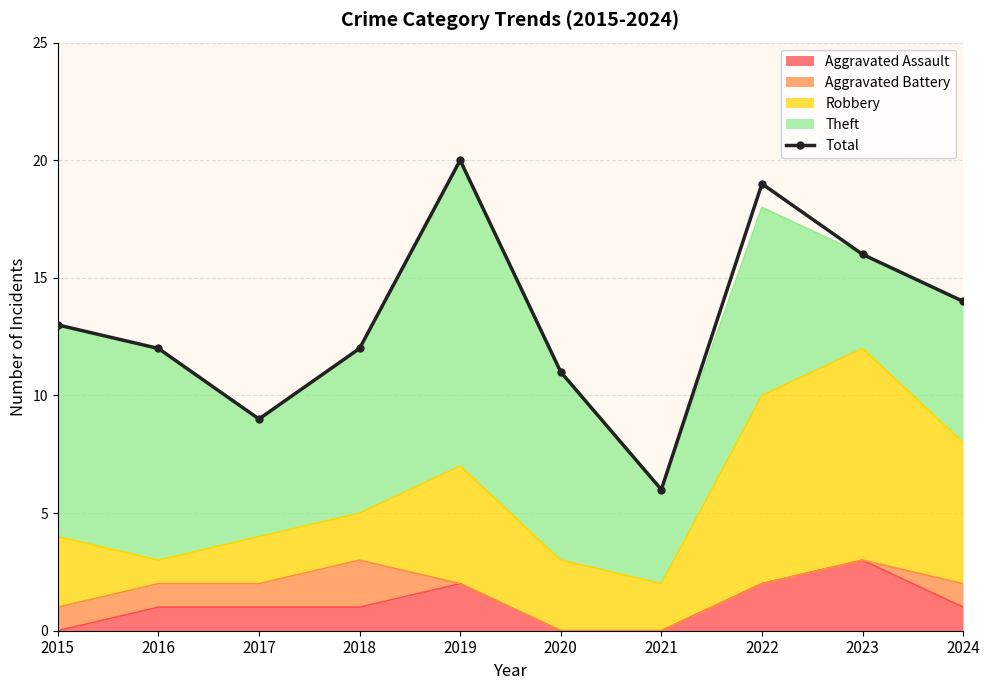

Reading left to right, what are all the values shown in this chart?

2015=13	2016=12	2017=9	2018=12	2019=20	2020=11	2021=6	2022=19	2023=16	2024=14